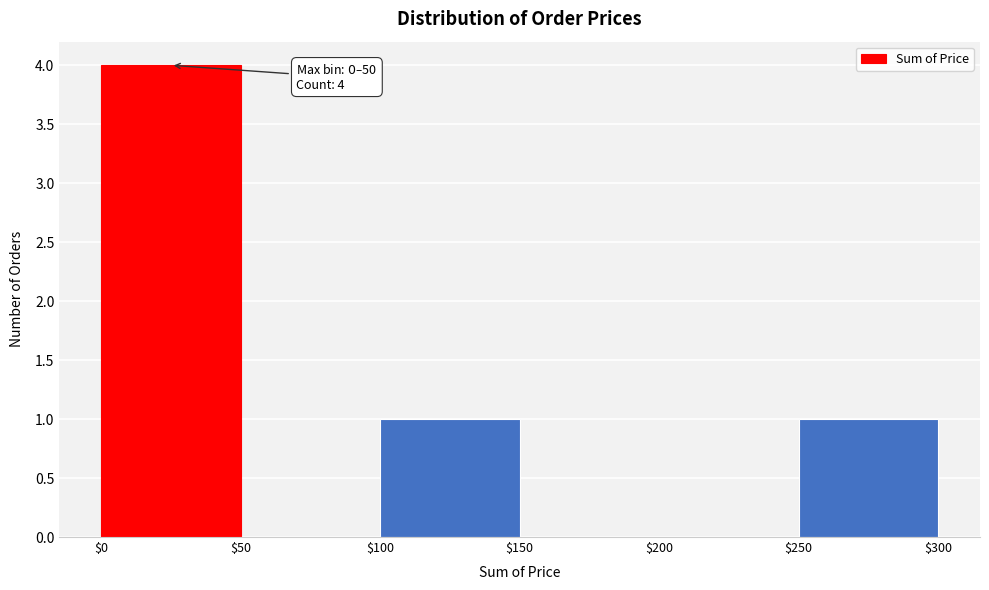

Which range on the x-axis has the tallest bar?

$0 to $50